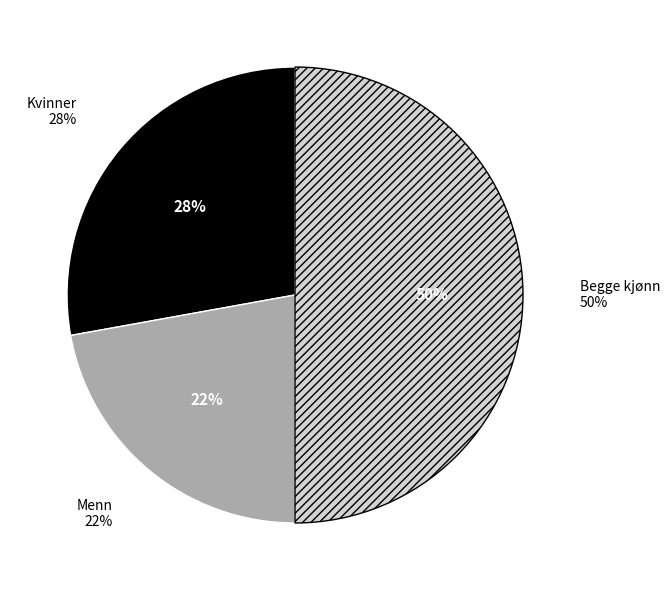

How many segments does this pie chart have?

3